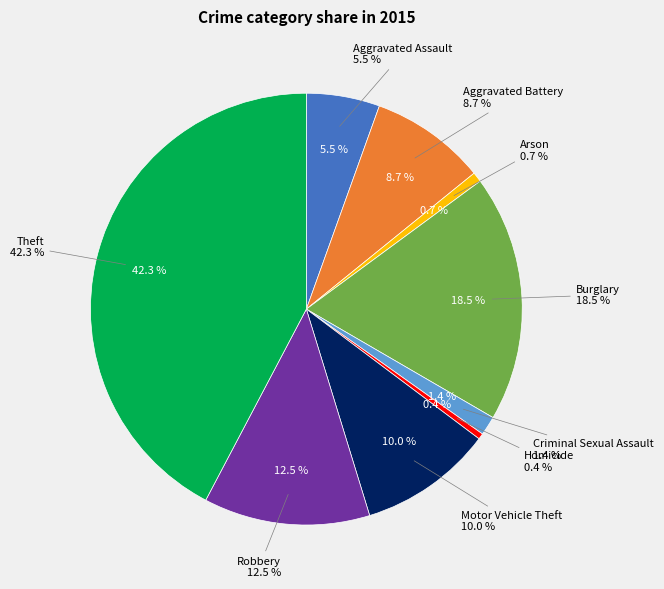

How many segments does this pie chart have?

9